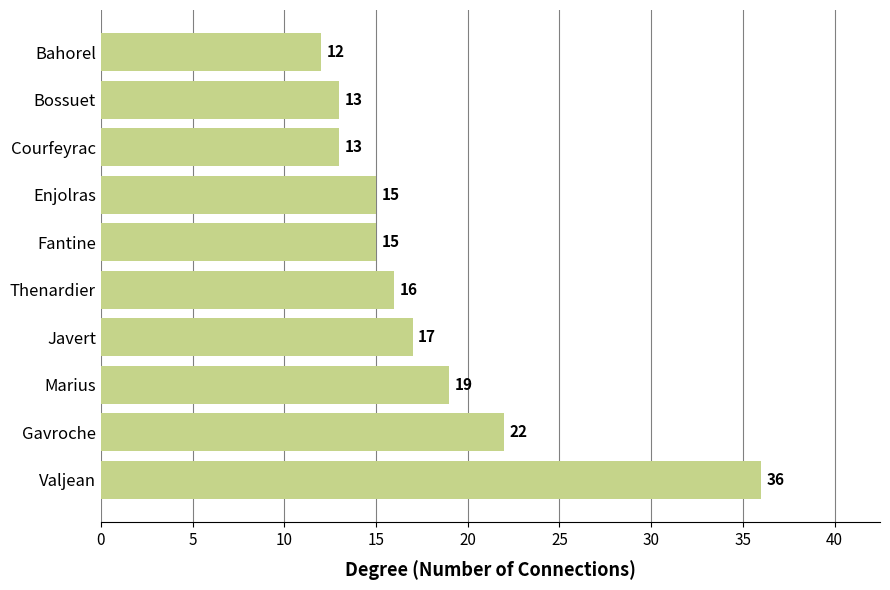

What is the minimum value shown in the chart?

12